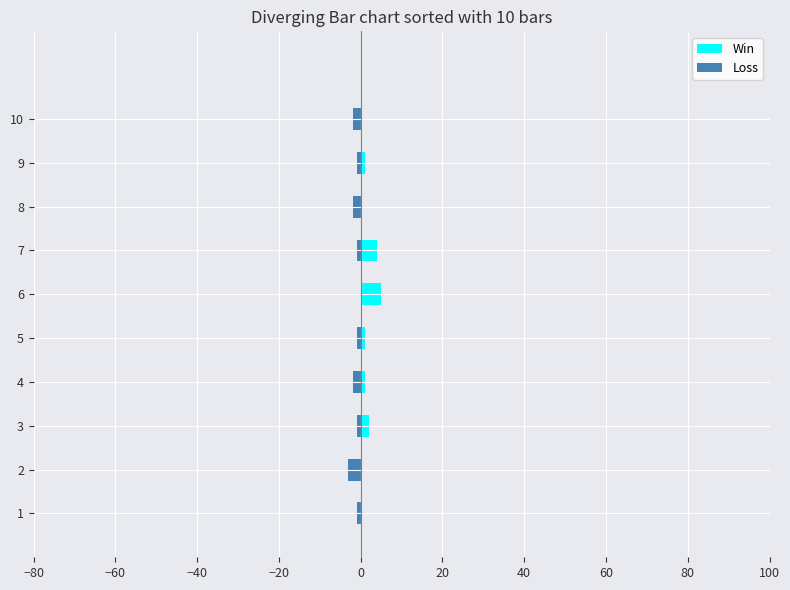

How many Win values are between 0 and 2?

8